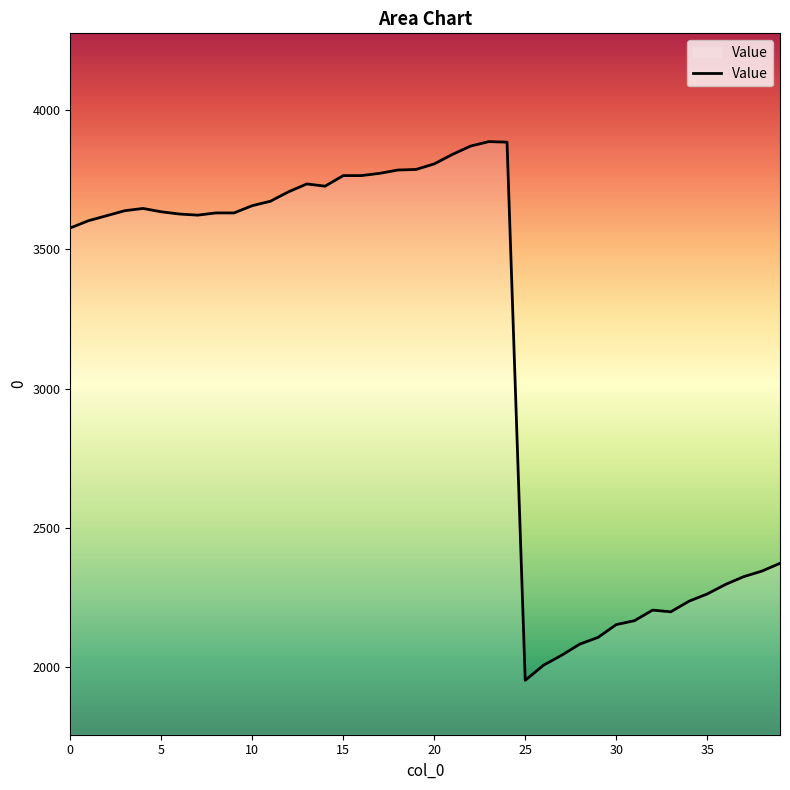

What is the greatest value displayed?

3887